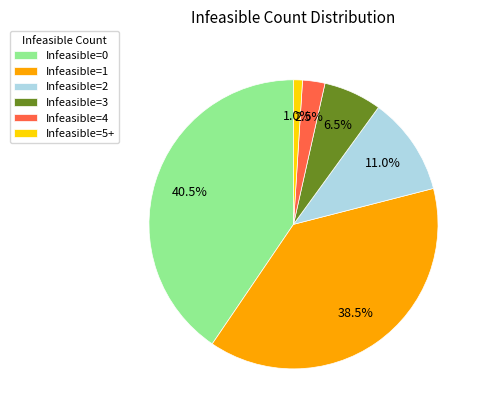

Which category has the biggest portion of the pie?

Infeasible=0